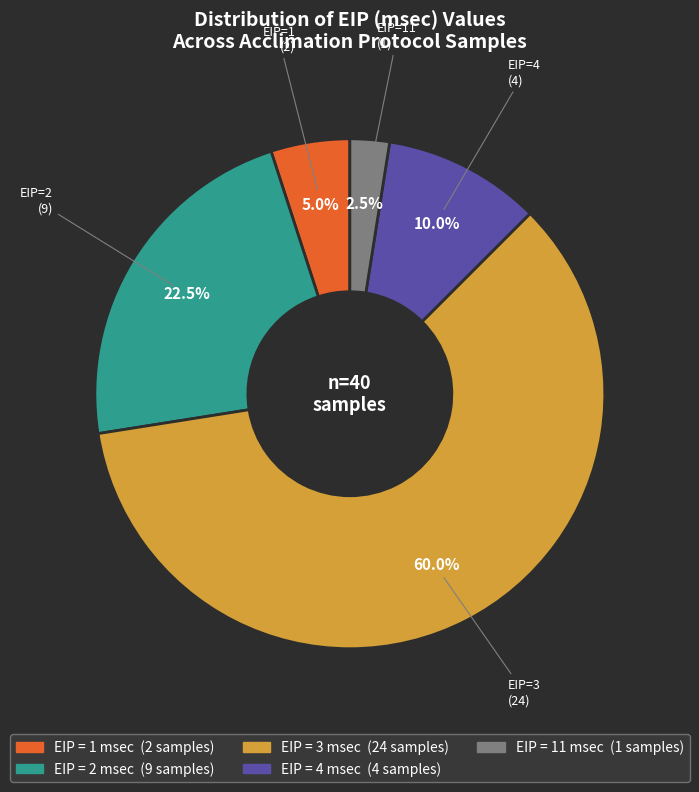

Does any single category account for the majority?

Yes